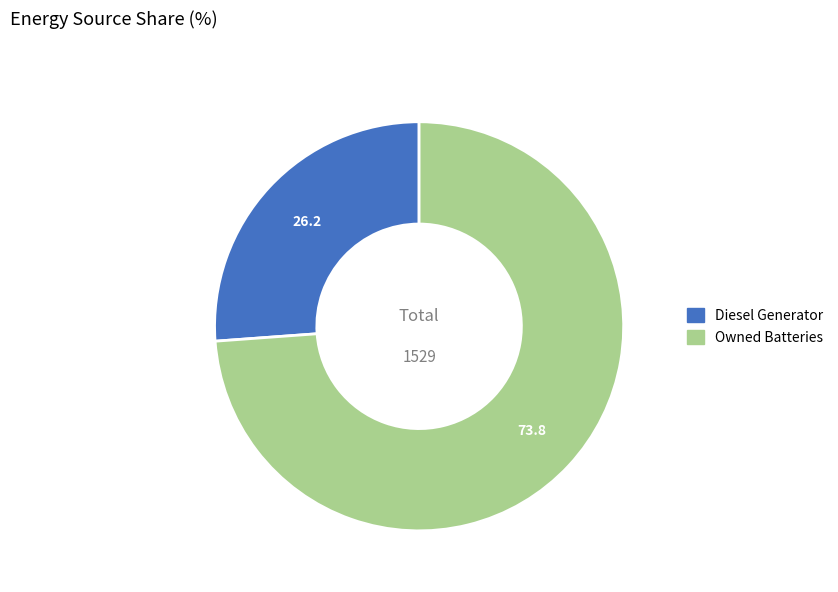

How many segments does this pie chart have?

2